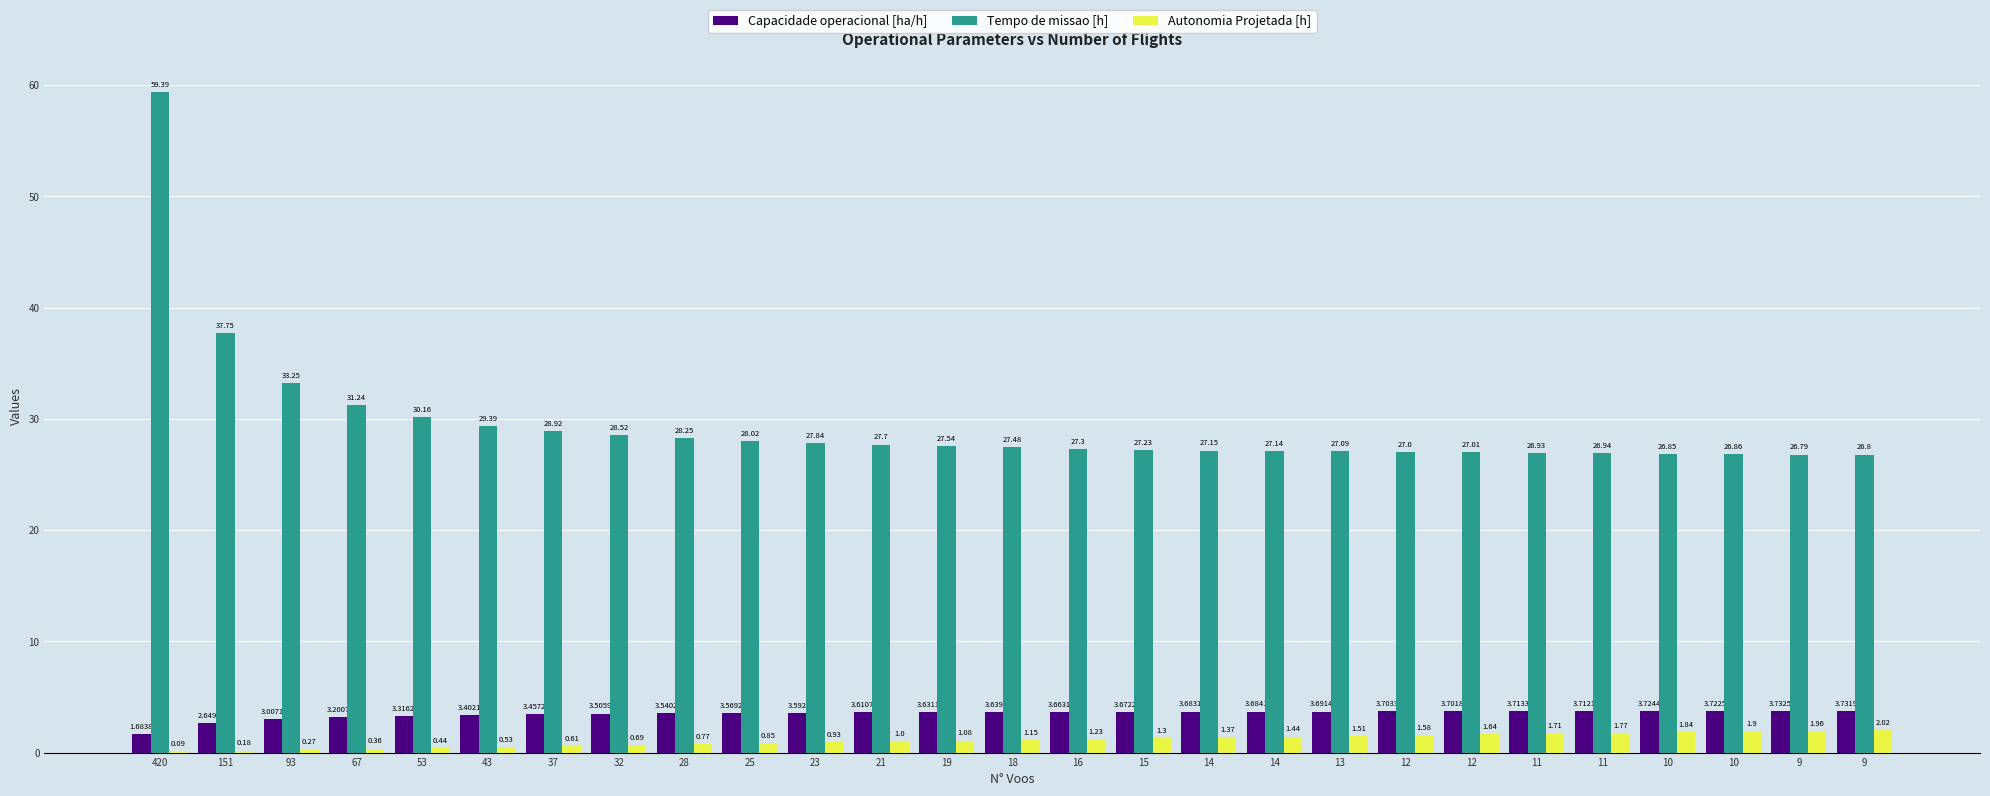

What is the difference between the highest and lowest values at 19?

26.5